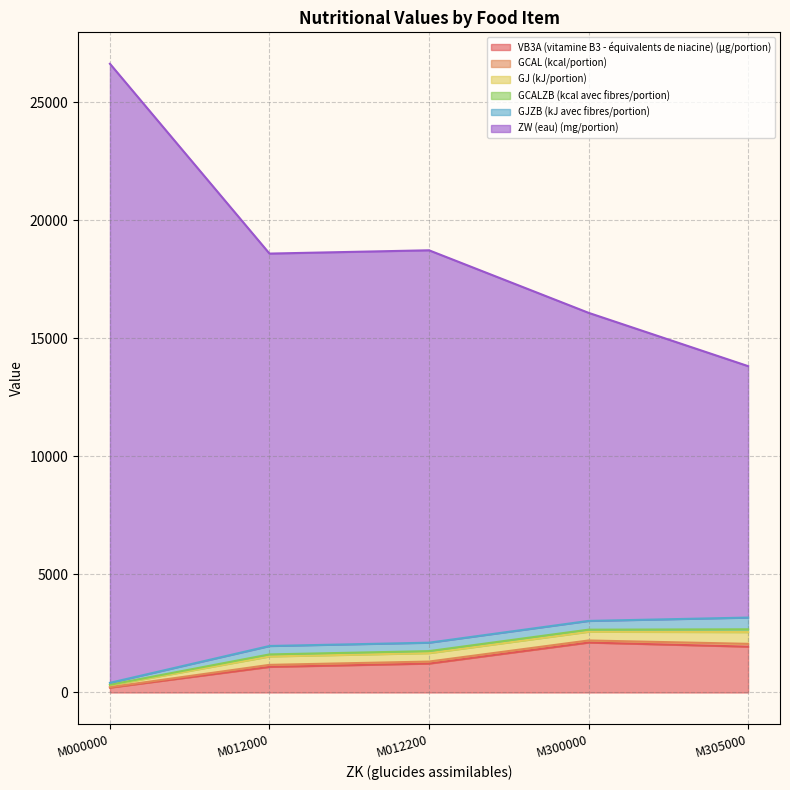

True or false: VB3A (vitamine B3 - équivalents de niacine) (μg/portion) has more than 0 points higher than both neighbors.

True